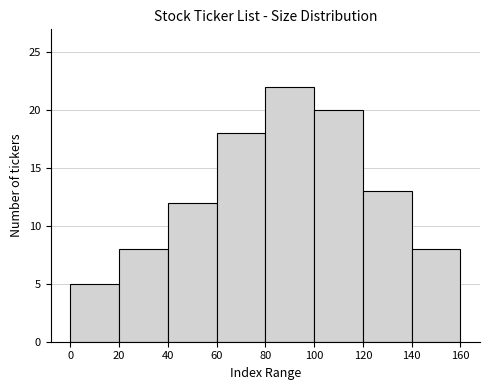

Which range on the x-axis has the tallest bar?

80 to 100